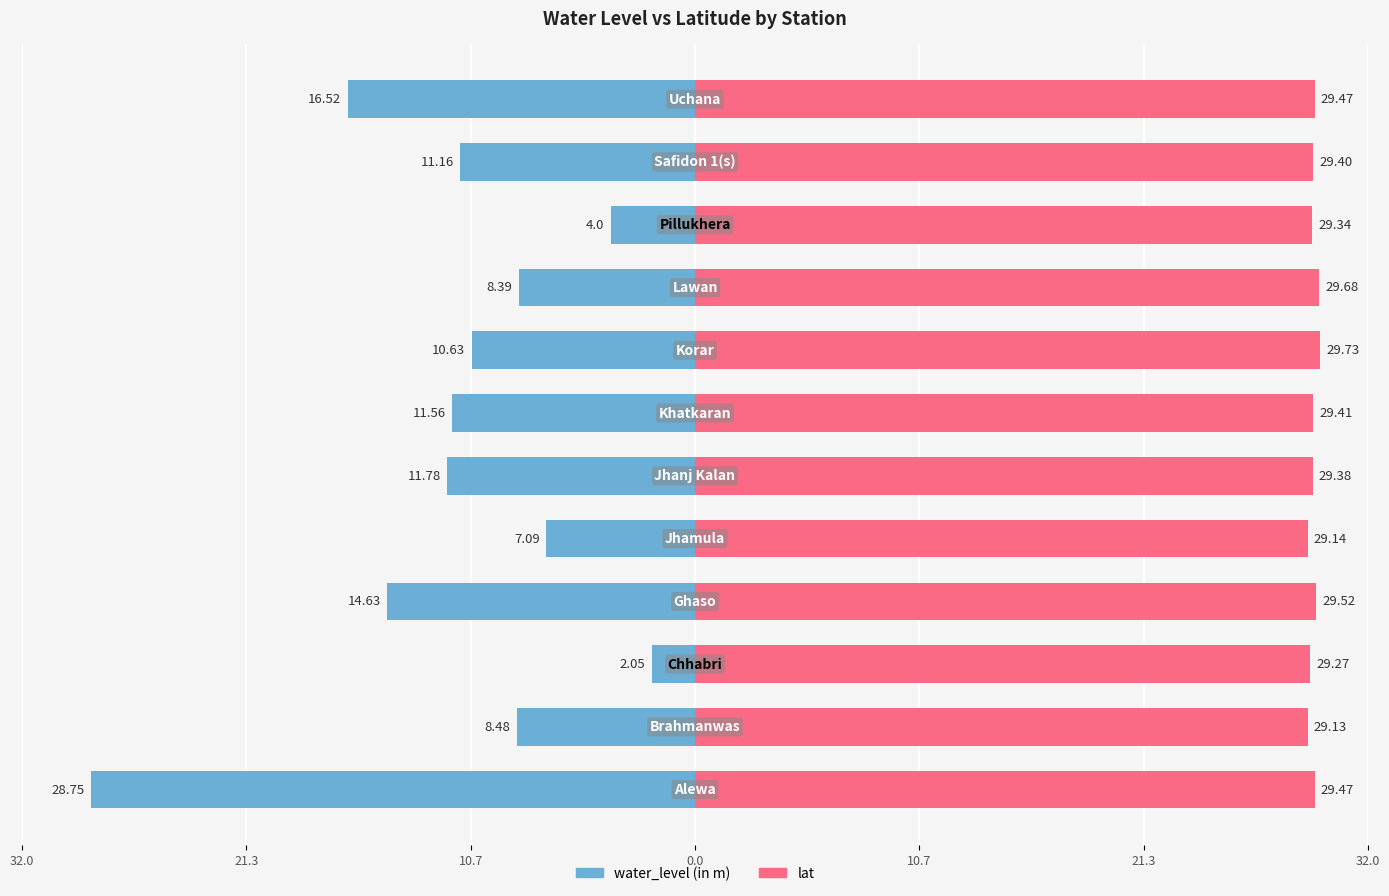

How many groups of bars are there?

12